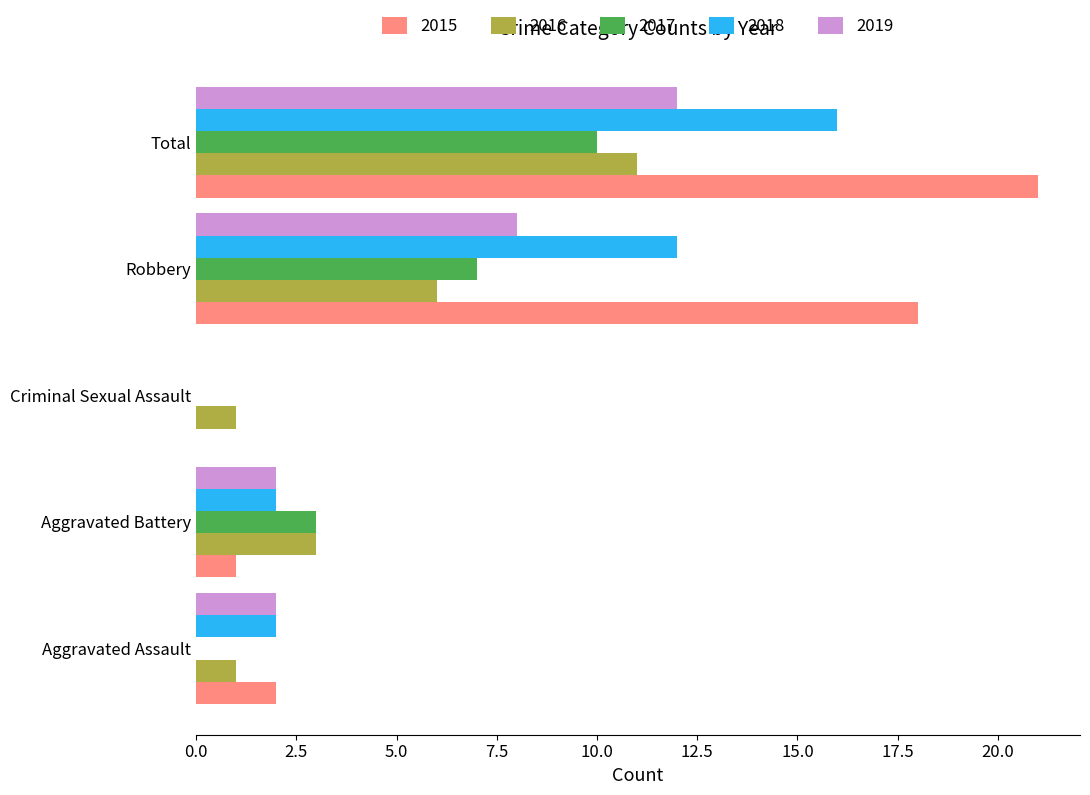

Is the value of 2016 at Total greater than the value of 2019 at Aggravated Battery?

Yes